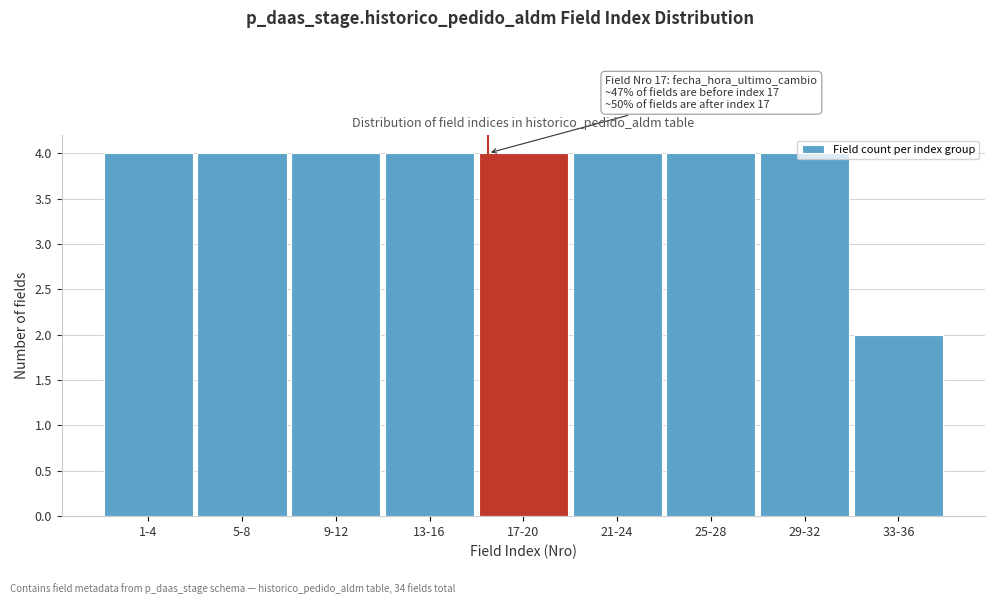

Which label corresponds to the smallest value in the chart?

33-36